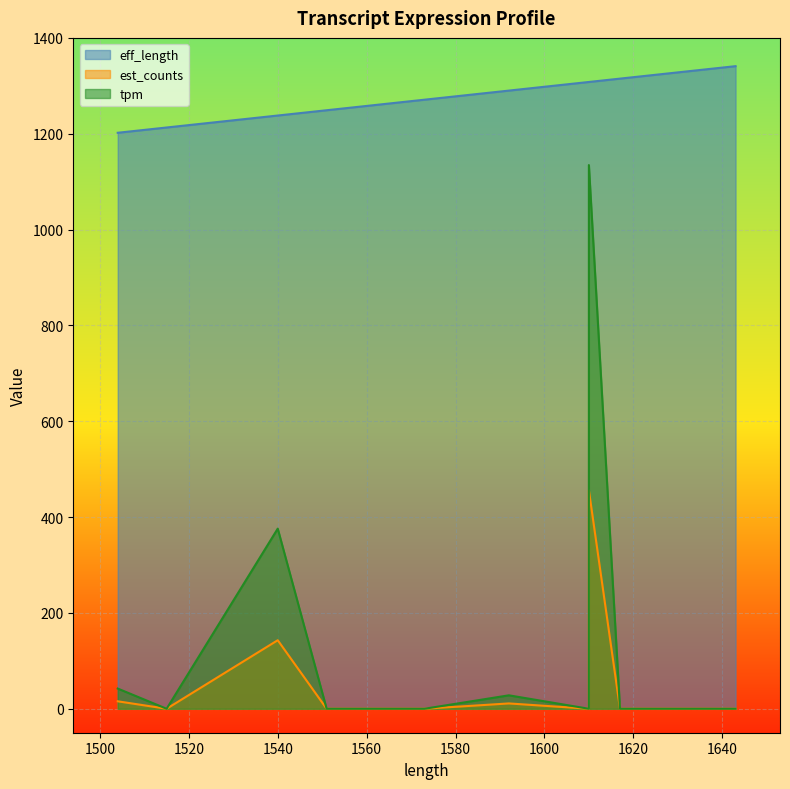

Does the chart display data point markers on the line(s)?

No